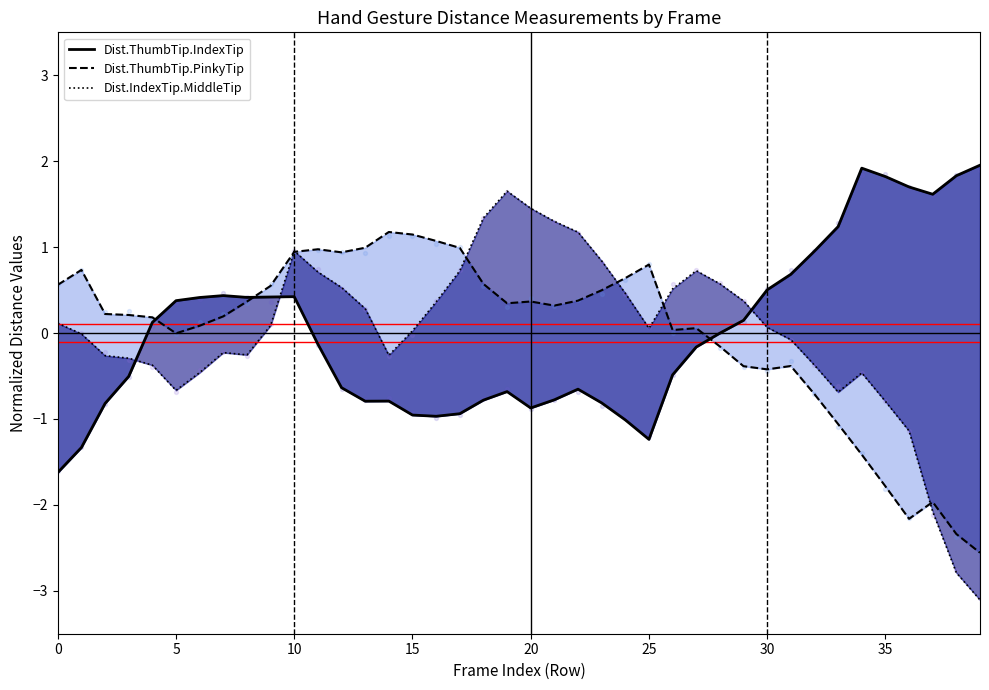

Which series reaches the minimum Y coordinate?

Dist.IndexTip.MiddleTip